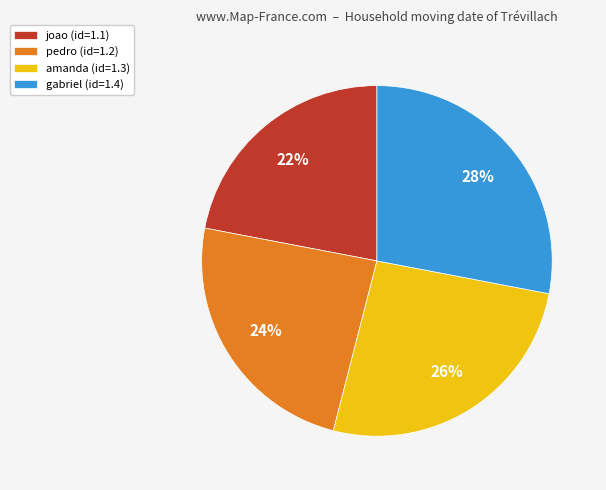

Is the sum of joao and amanda greater than half?

No